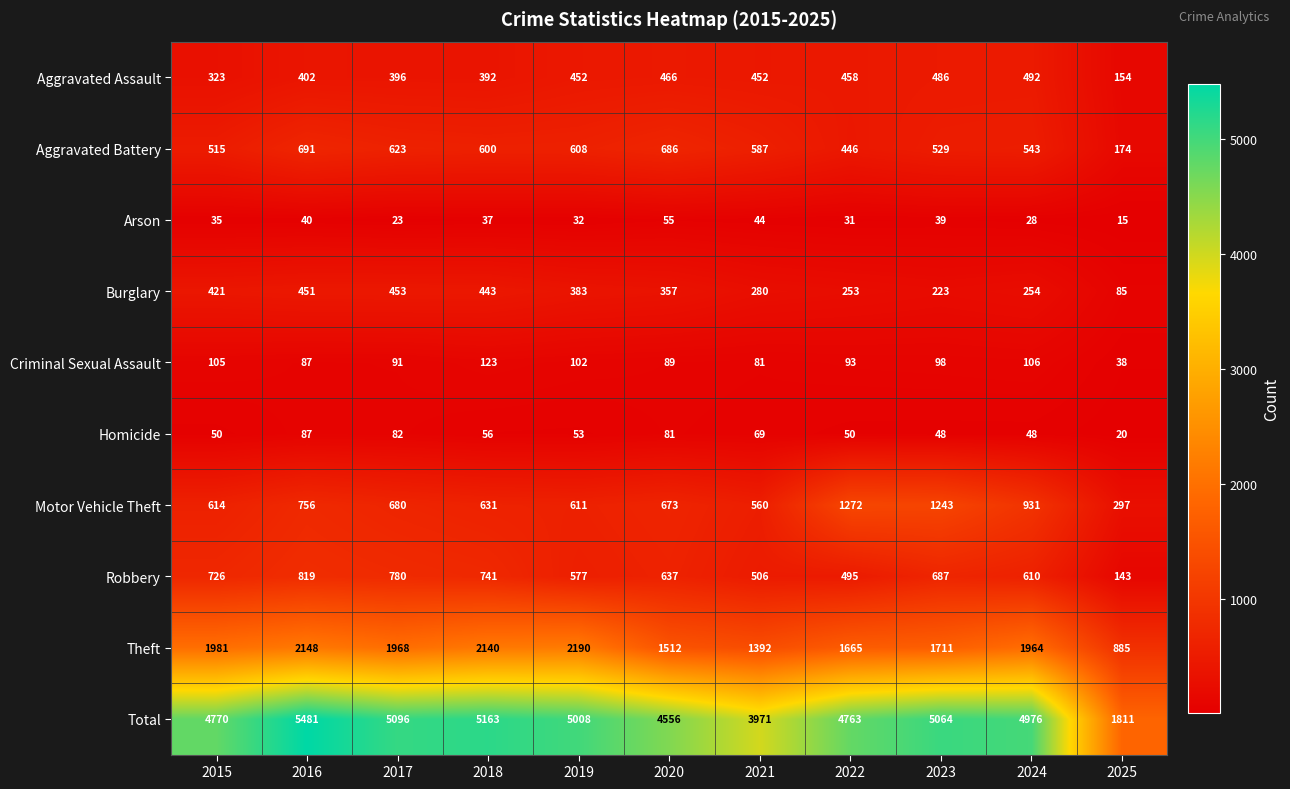

The Homicide series shows 125 at 2017. True or false?

False